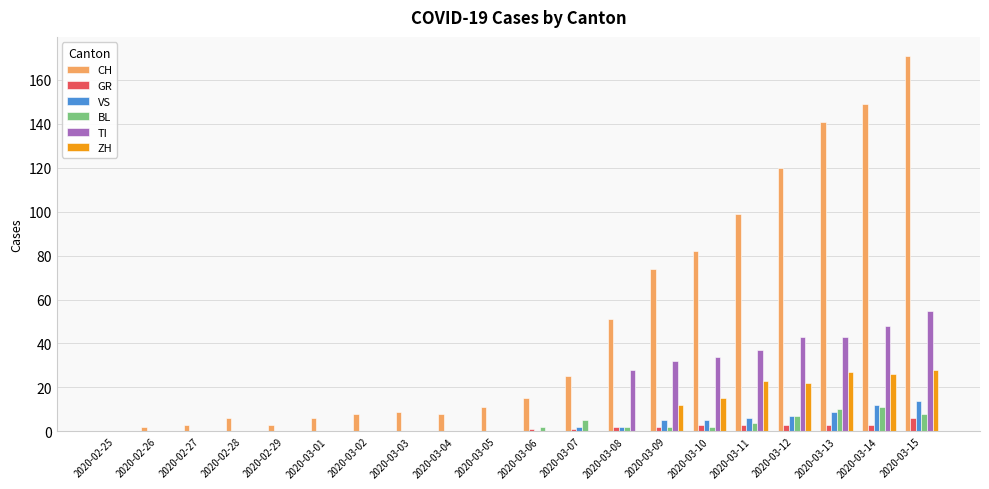

Which series has the largest range (max minus min)?

CH